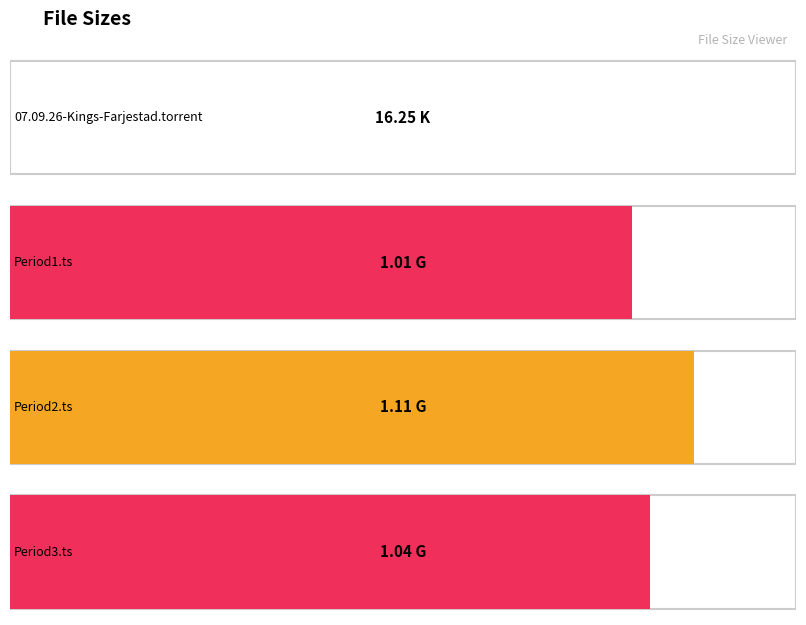

How many groups of bars are there?

4